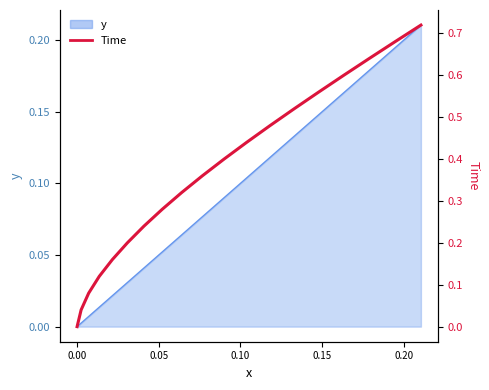

Reading left to right, what are all the values shown in this chart?

0.0	0.0	0.0	0.1	0.1	0.2	0.2	0.2	0.3	0.3	0.4	0.4	0.4	0.5	0.5	0.6	0.6	0.6	0.7	0.7